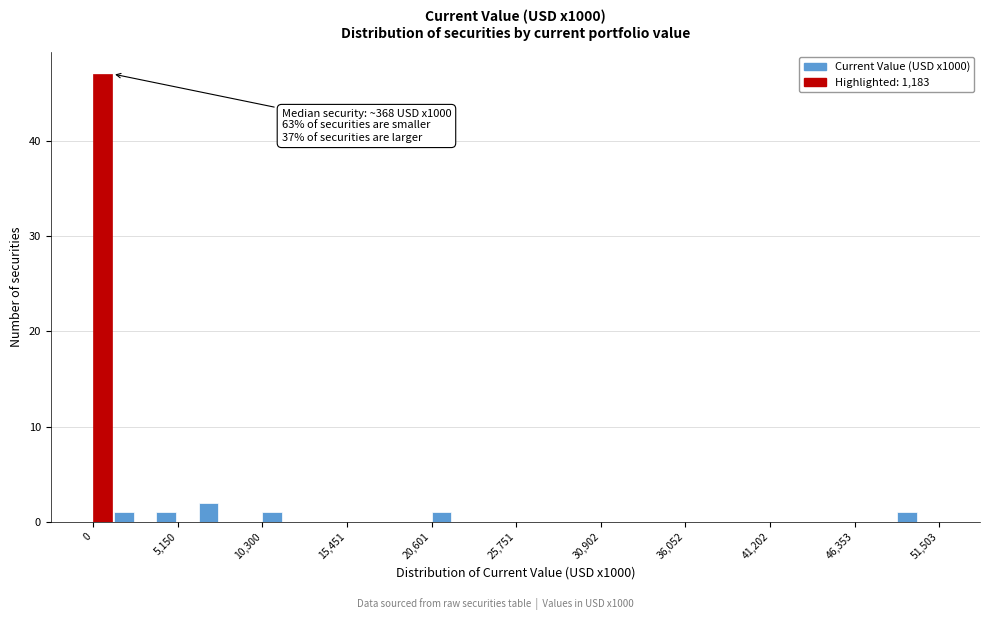

Around what value on the x-axis is the tallest bar? Give the approximate position of its centre, as read against the axis.

1000